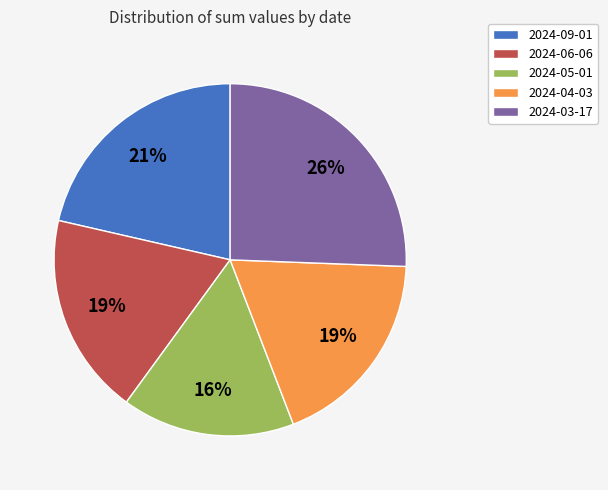

Between 2024-09-01 and 2024-03-17, which is larger?

2024-03-17